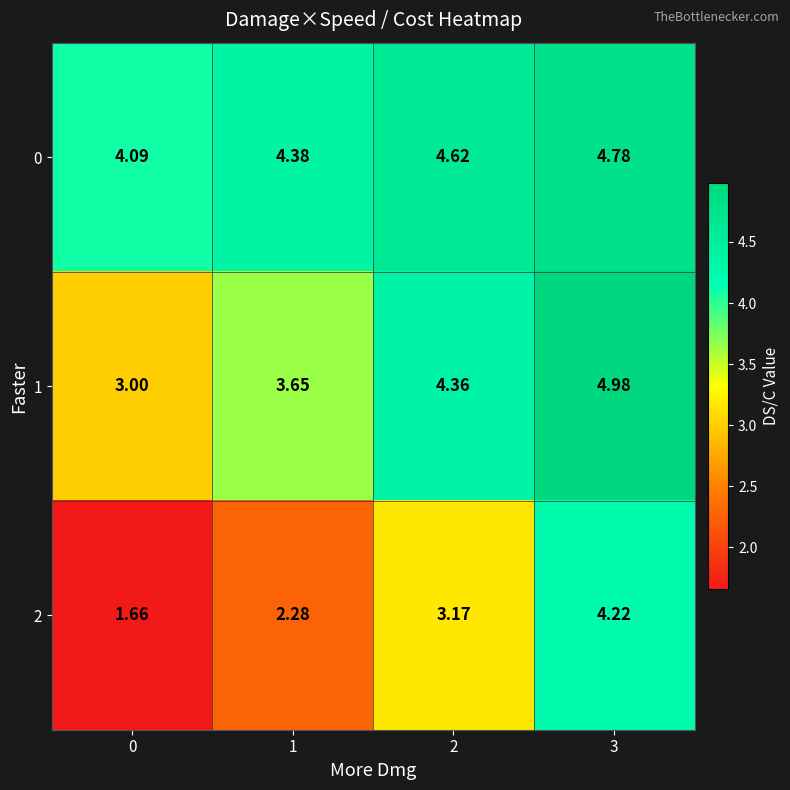

List the series in order of their overall mean, lowest first.

2, 1, 0